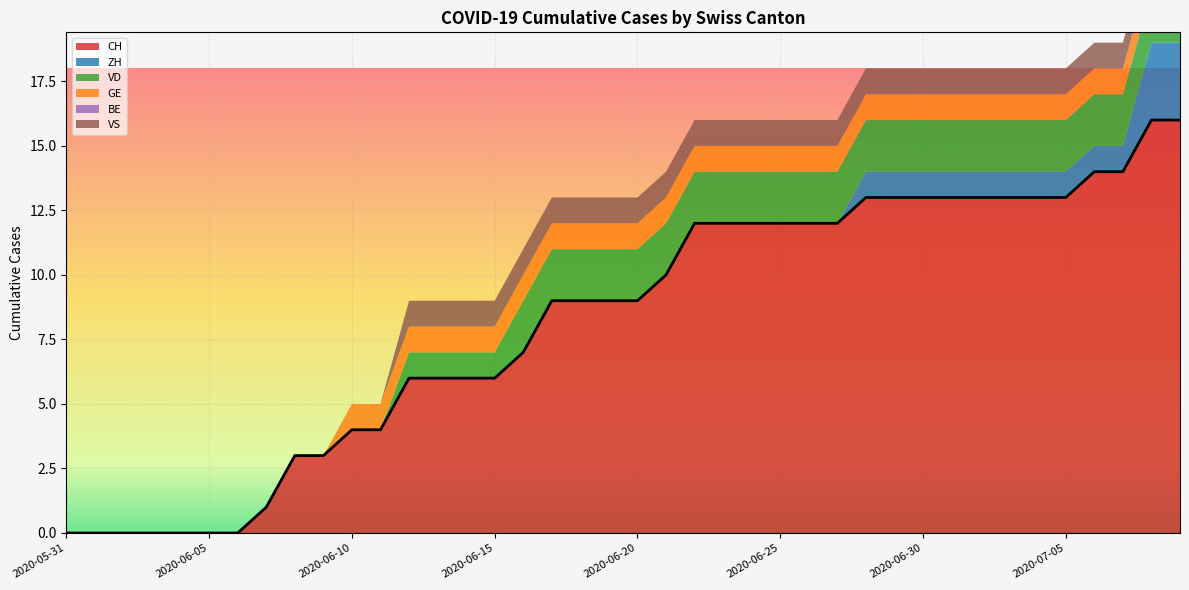

What is the value of the VD point at the 18th from the left?

2